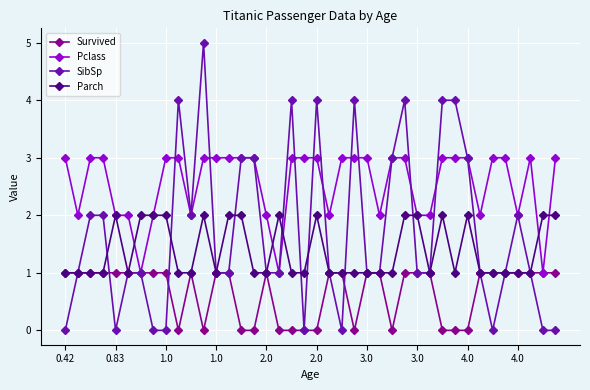

What is the highest value of the SibSp series?

5